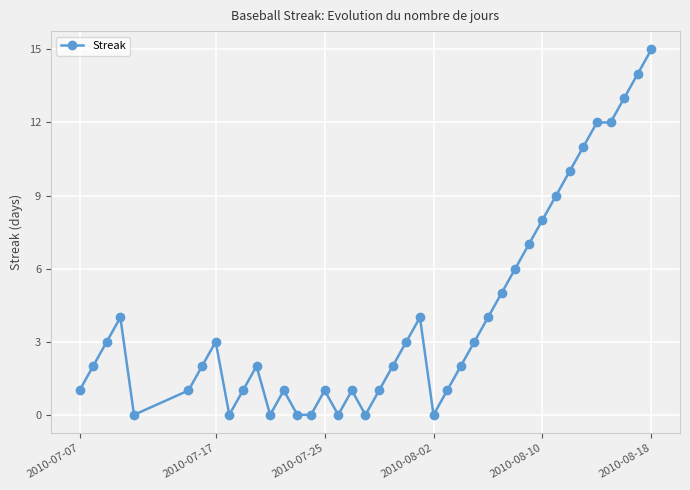

How many lines are shown in the chart?

1